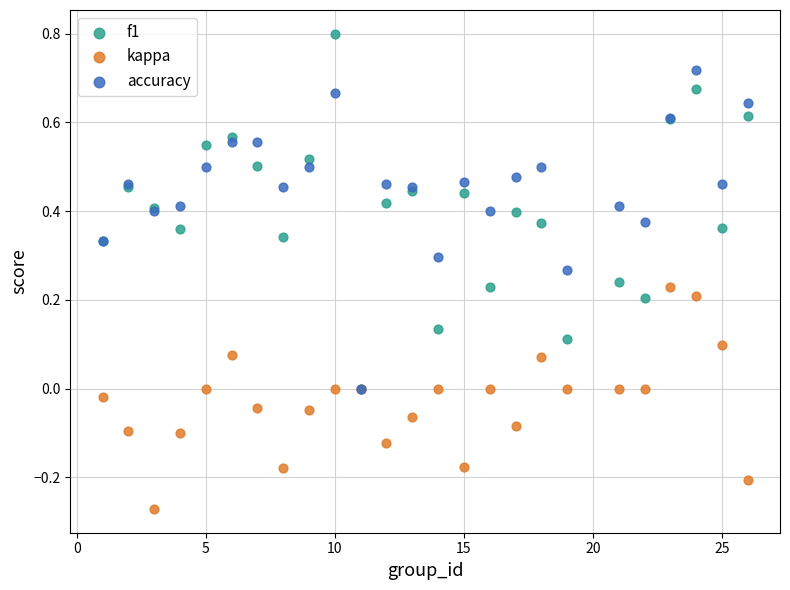

What are all the series names shown in the legend?

f1, kappa, accuracy